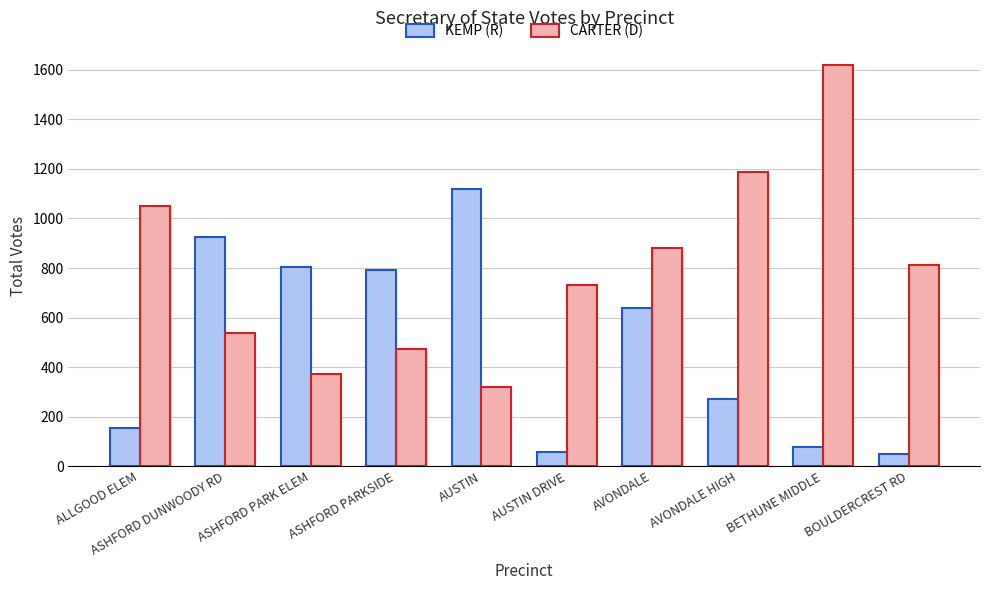

Which category has the highest value across all series?

BETHUNE MIDDLE